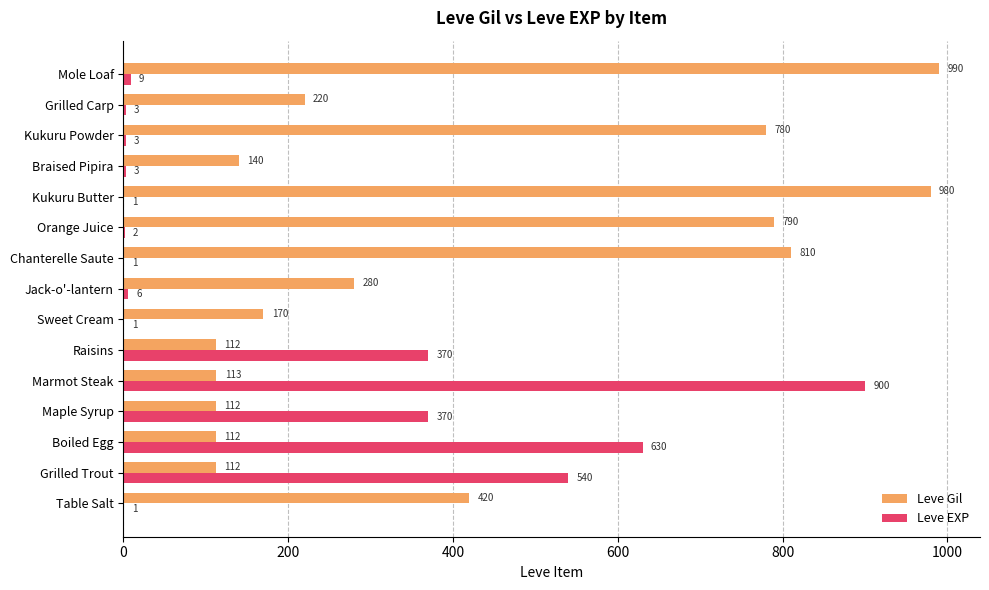

What is the sum of all Leve Gil values?

6141